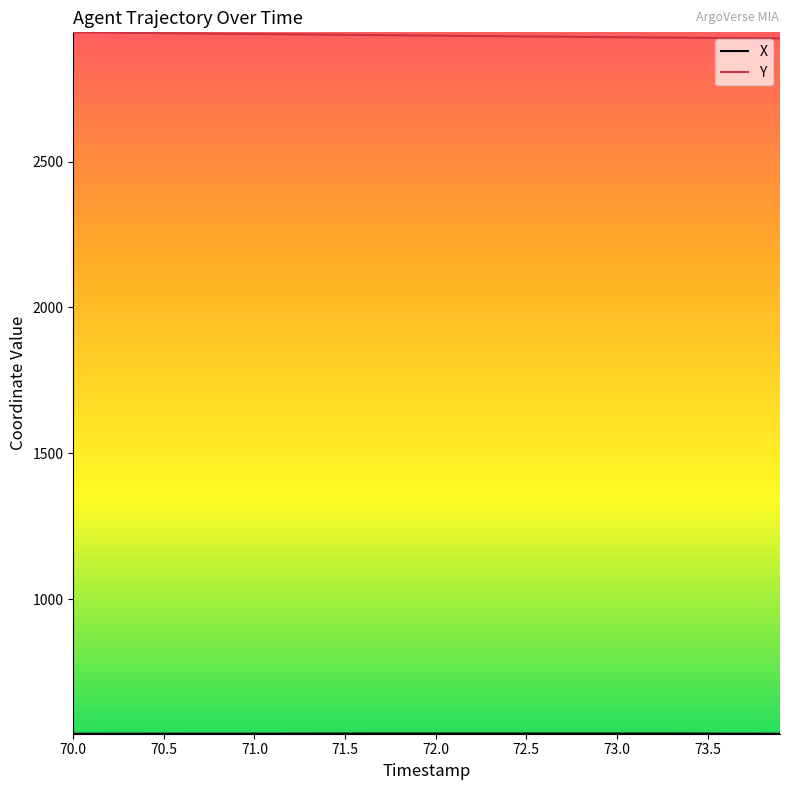

What is the lowest value of the Y series?

2922.2